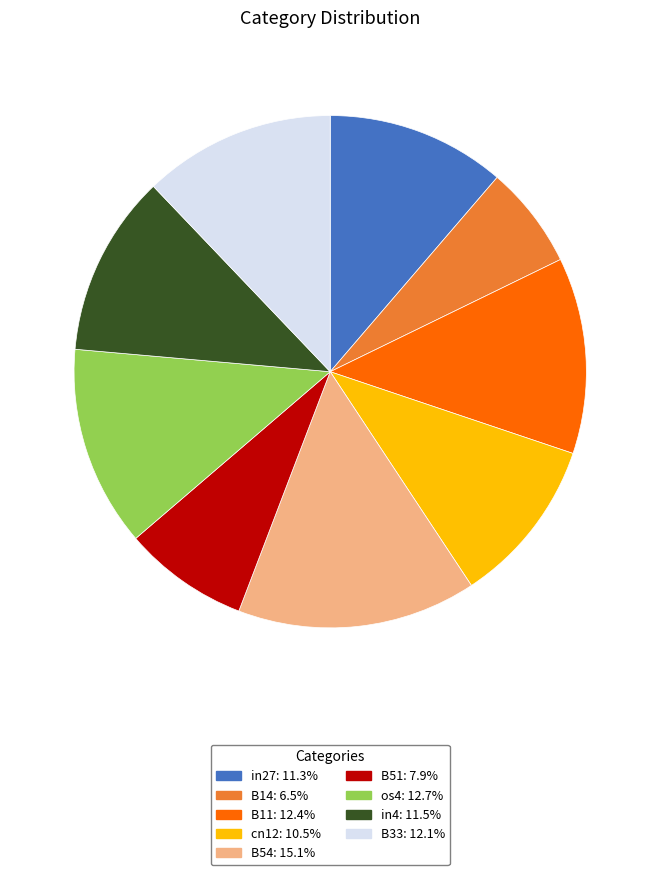

Do in27 and os4 together represent more than half of the pie?

No